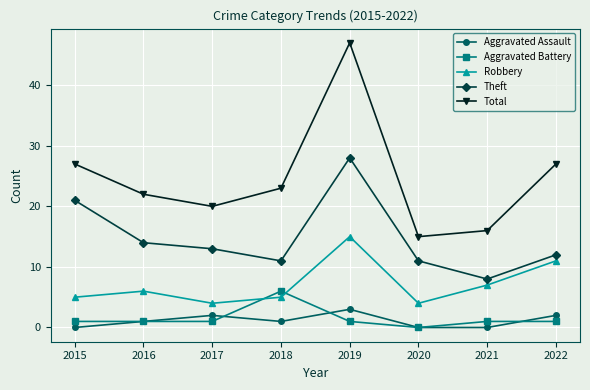

Reading left to right, what are all the values shown in this chart?

Aggravated Assault: 0	1	2	1	3	0	0	2
Aggravated Battery: 1	1	1	6	1	0	1	1
Robbery: 5	6	4	5	15	4	7	11
Theft: 21	14	13	11	28	11	8	12
Total: 27	22	20	23	47	15	16	27